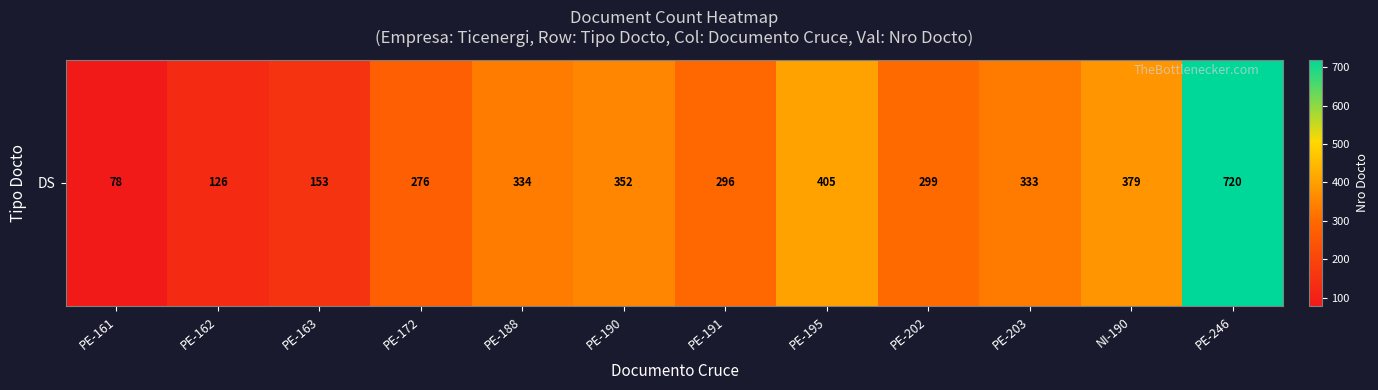

Rank the categories by value from highest to lowest.

PE-246, PE-195, NI-190, PE-190, PE-188, PE-203, PE-202, PE-191, PE-172, PE-163, PE-162, PE-161